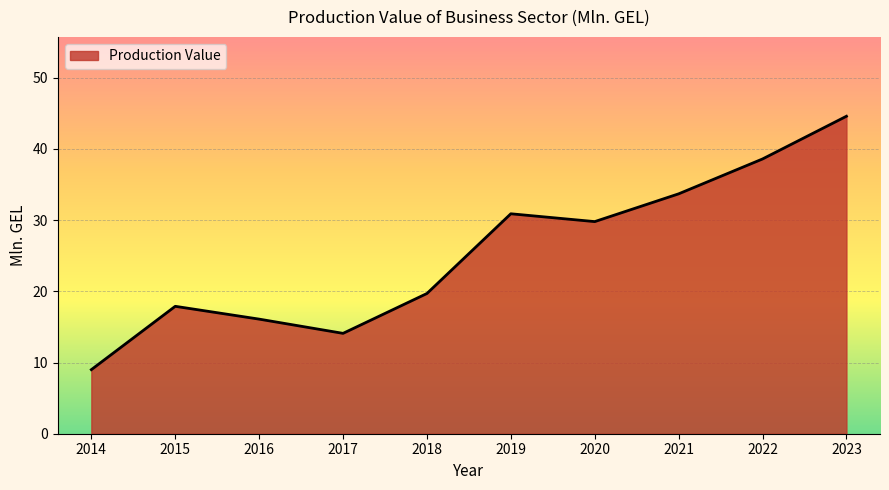

Reading left to right, what are all the values shown in this chart?

9.0	17.9	16.1	14.1	19.7	30.9	29.8	33.7	38.6	44.6